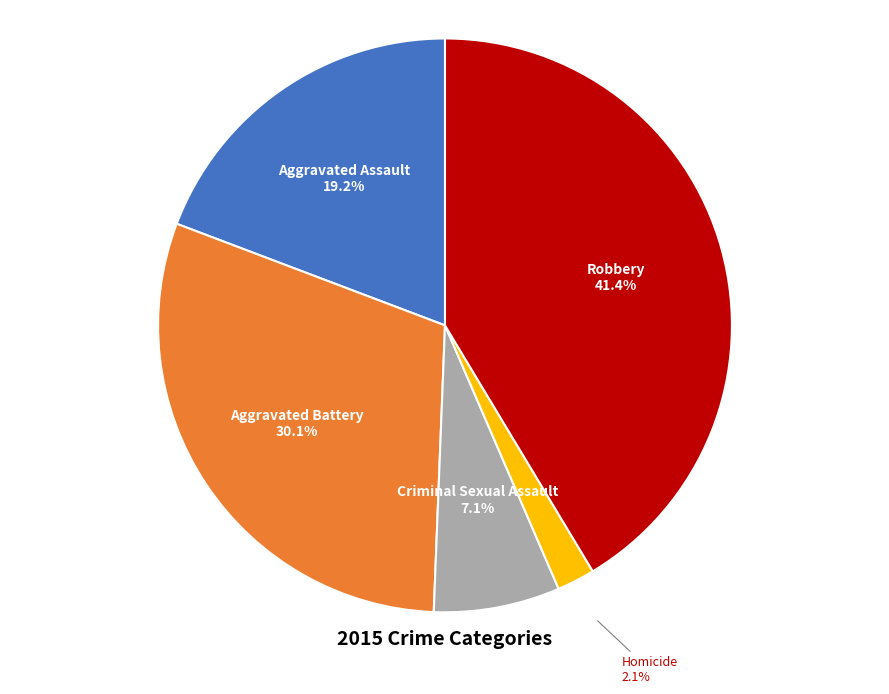

Does Aggravated Battery represent more than half of the total?

No